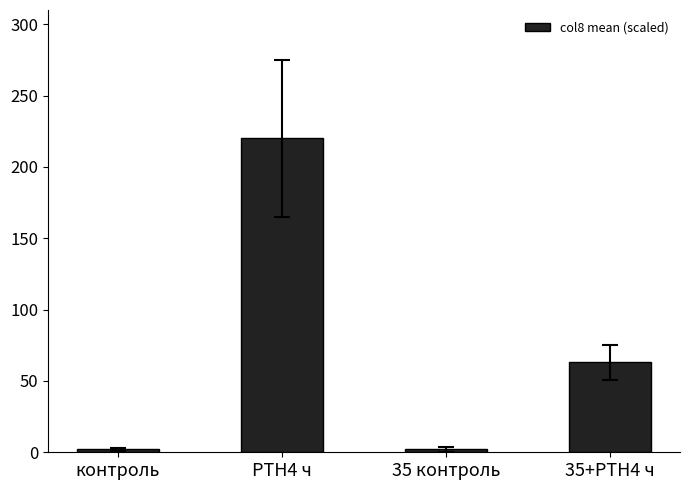

What is the difference between the values at контроль and PTH4 ч?

218